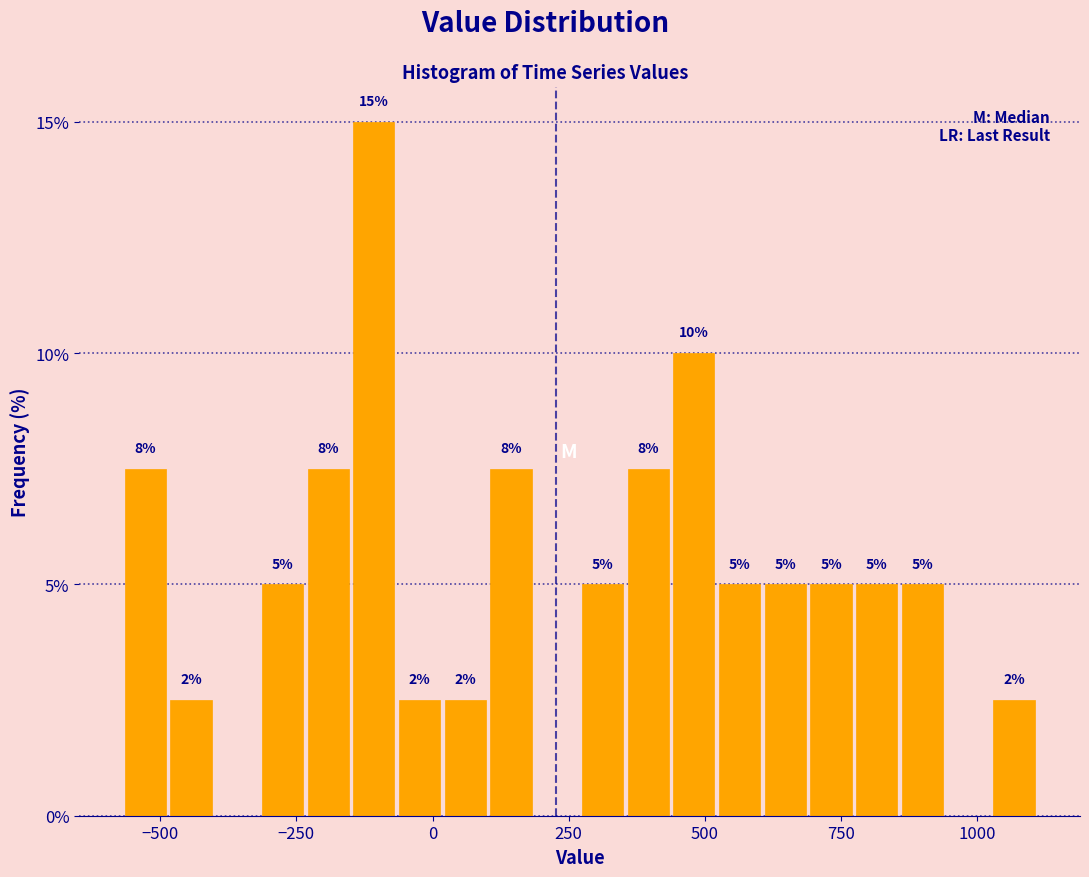

Read against the x-axis, roughly where is the centre of the tallest bar?

-100